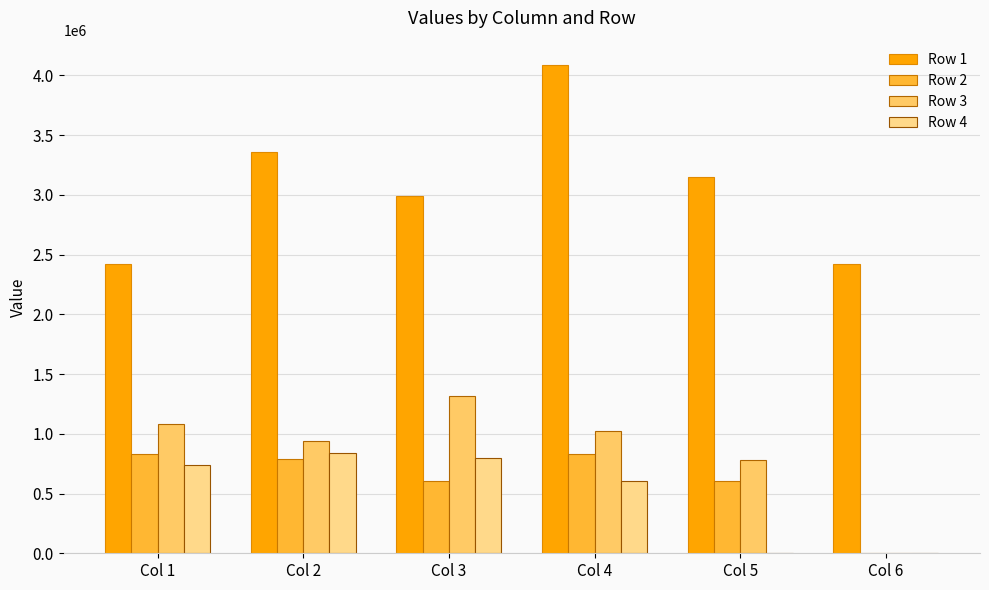

At which label does Row 4 first exceed 735193?

Col 1